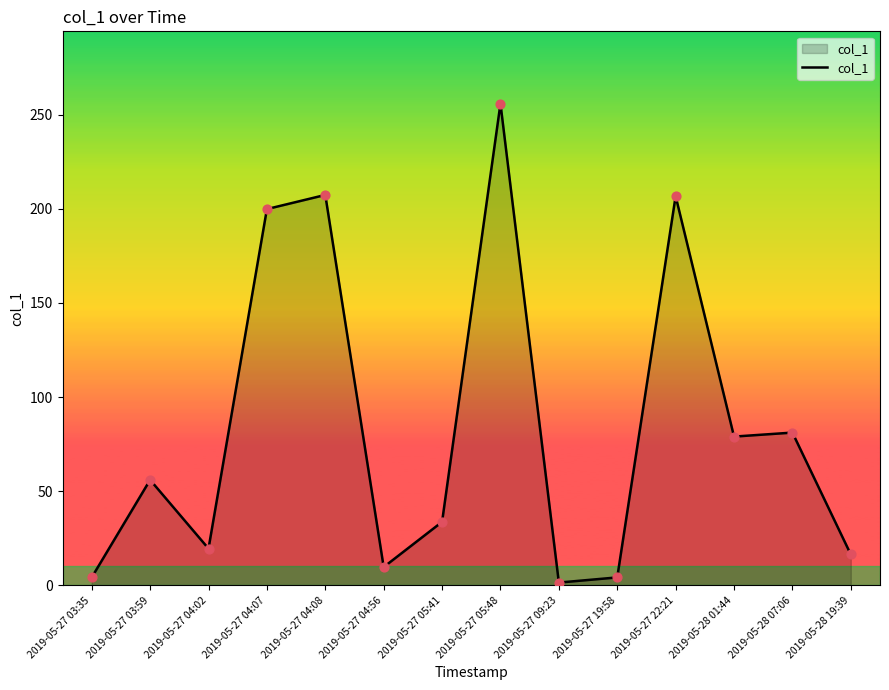

What is the change in value from 2019-05-27 03:35 to 2019-05-27 09:23?

-2.7